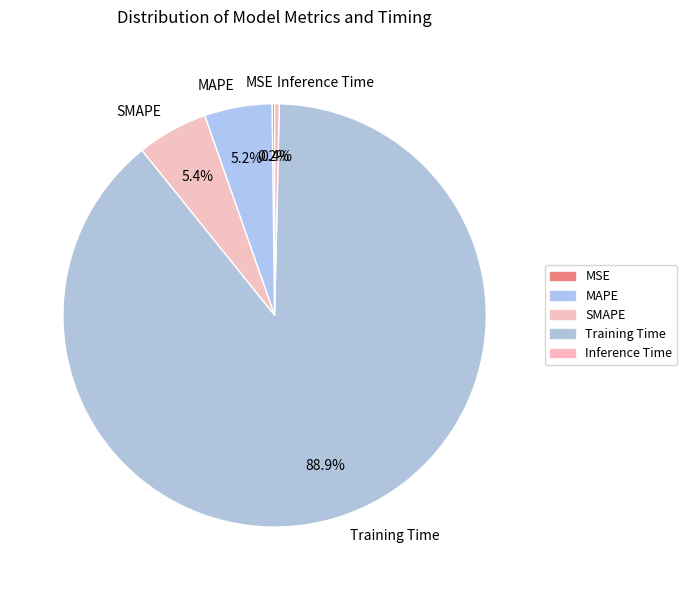

What percentage is the Training Time slice, to the nearest percent?

89%